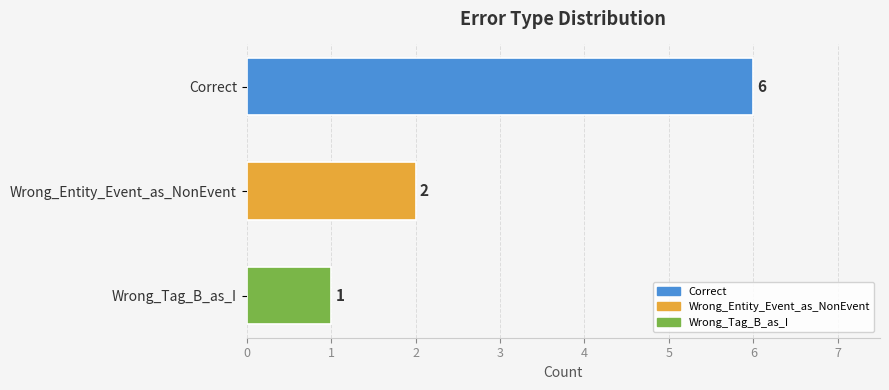

What is the sum of all values?

9